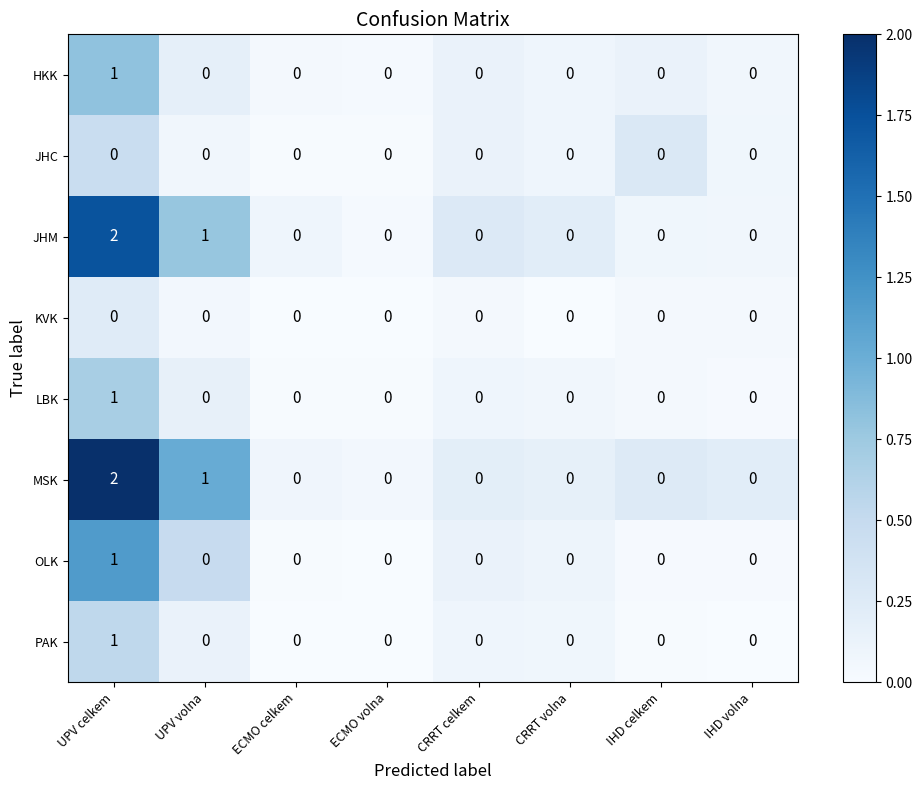

Which category has the highest value in the JHM series?

UPV celkem